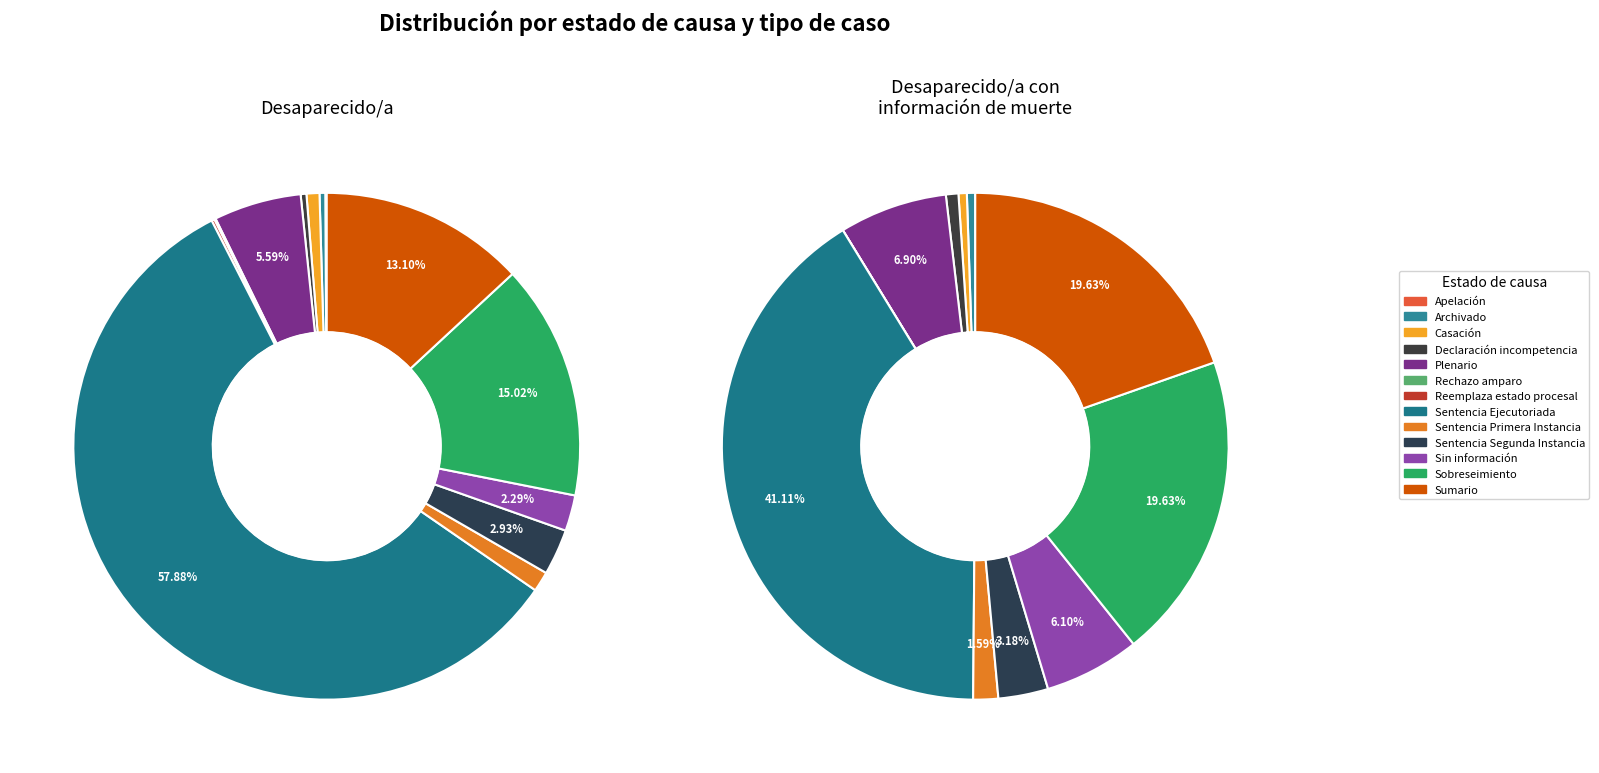

What is the majority slice?

Sentencia Ejecutoriada